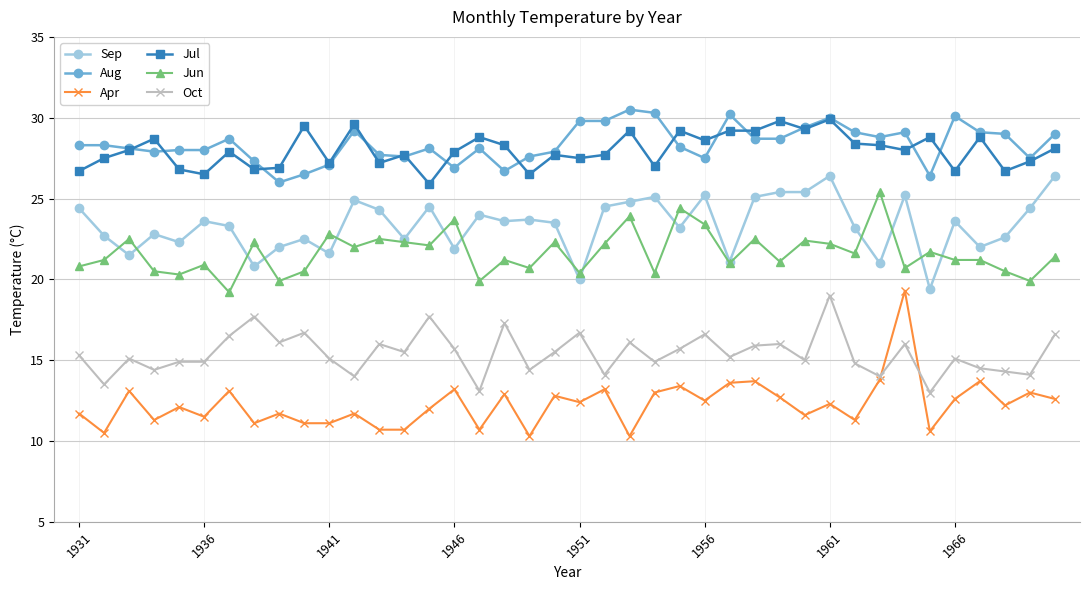

True or false: Sep and Aug cross at least once.

False